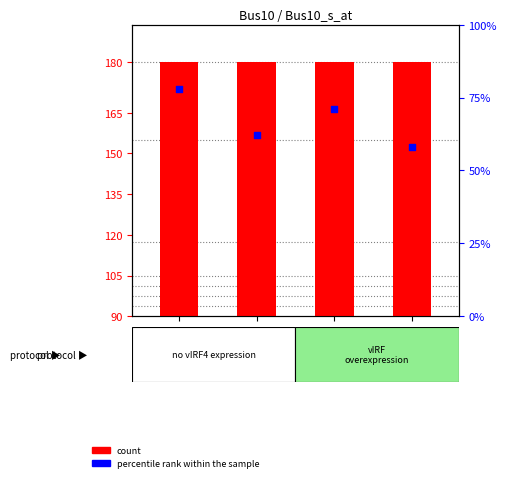

What is the total value across all series at Bus10
rte12 <?

527